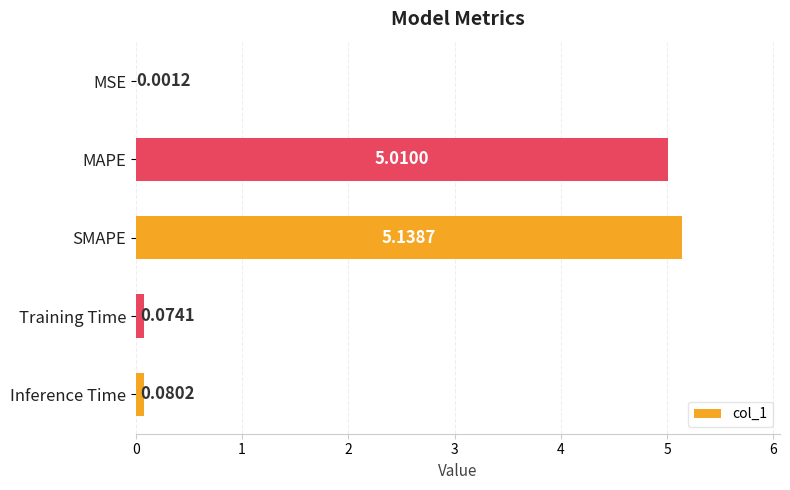

At which label is the value closest to 2?

Inference Time